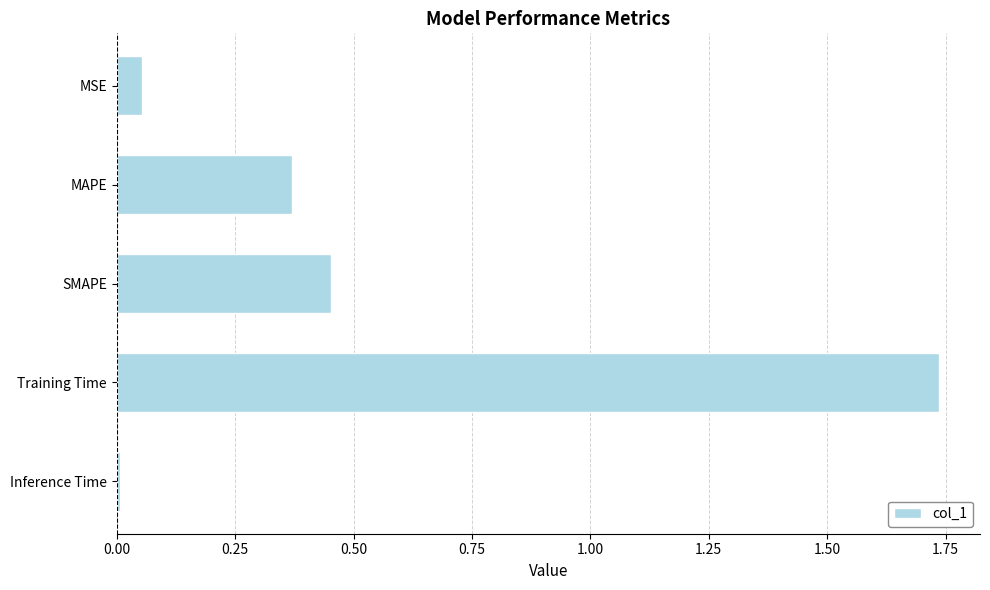

Are the bars grouped side by side (vs. stacked)?

No